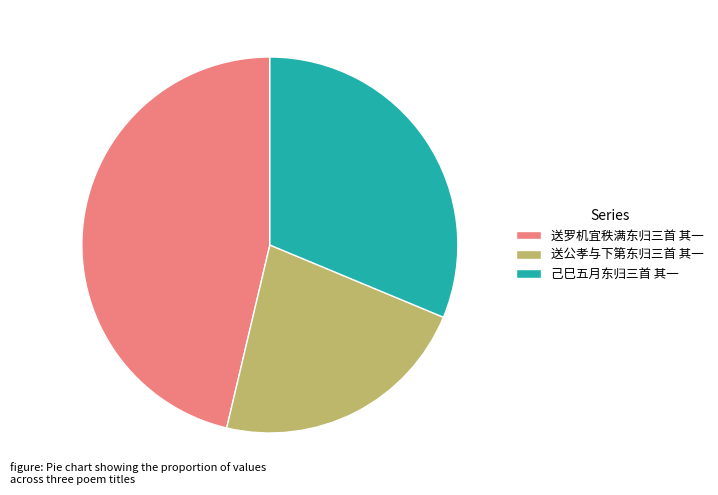

Combined, do 己巳五月东归三首 其一 and 送公孝与下第东归三首 其一 account for over 50%?

Yes